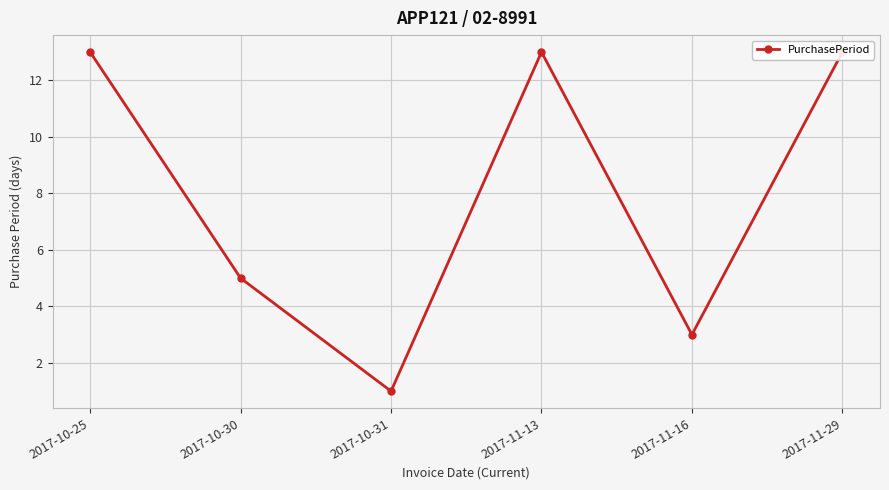

Does the chart display data point markers on the line(s)?

Yes